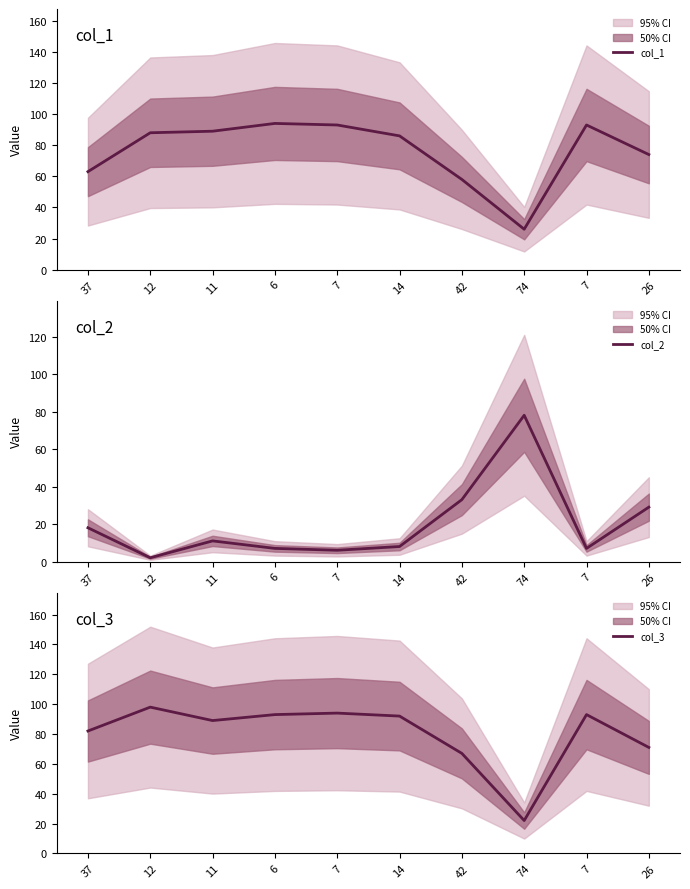

Which category has the highest value in the col_3 series?

12